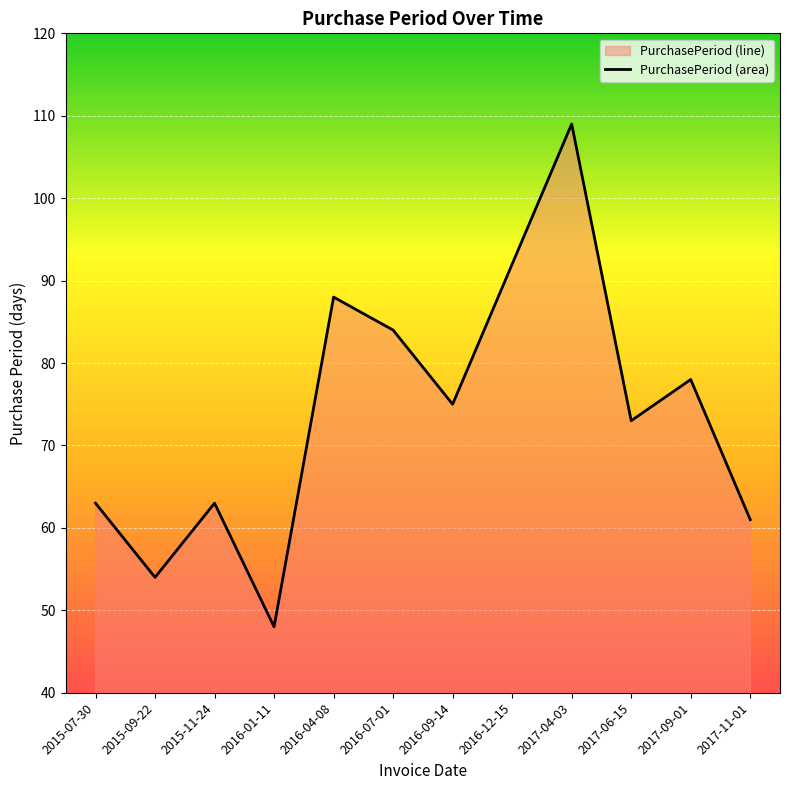

Does the chart display data point markers on the line(s)?

No